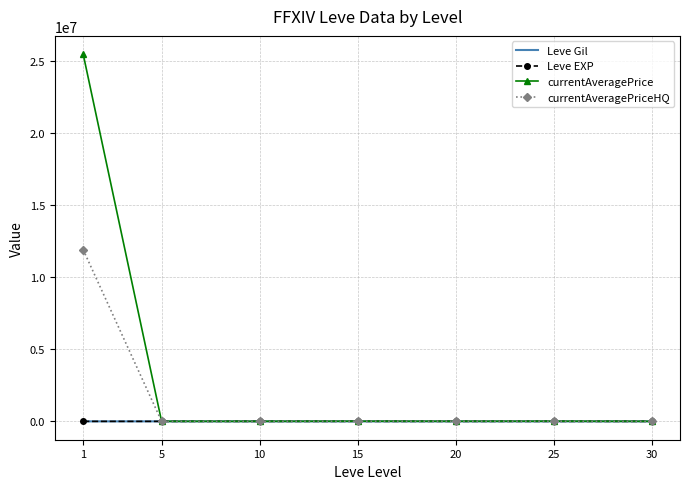

At which category is the sum across all series the highest?

1